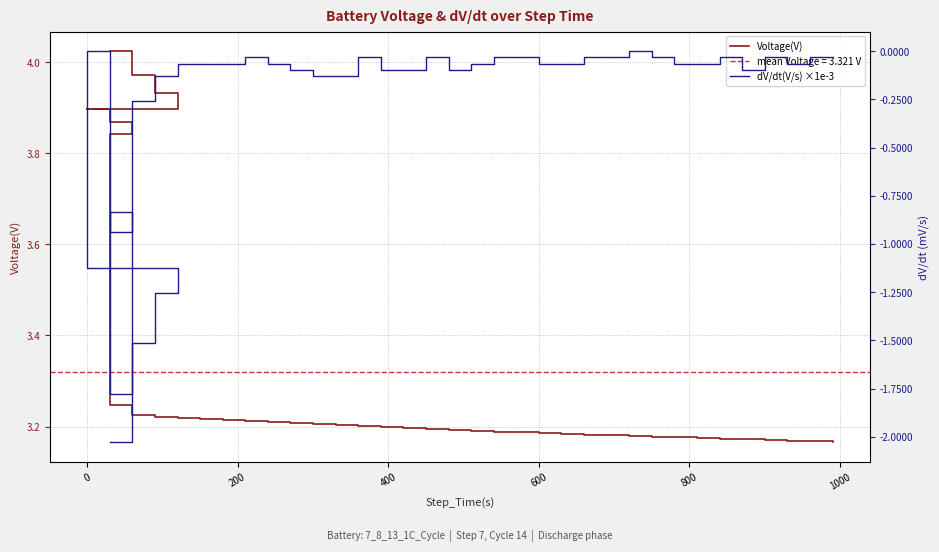

List the series in order of their overall mean, lowest first.

dV/dt(V/s) ×1e-3, Voltage(V)